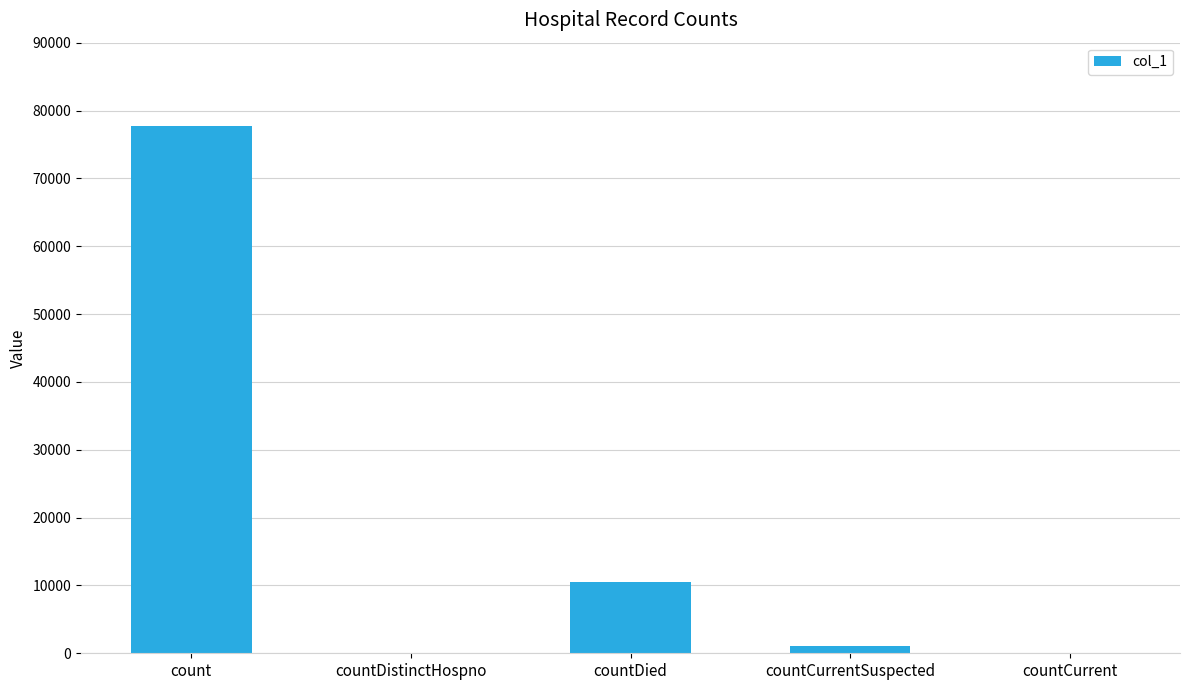

Is it true that the value at count is 77673?

True